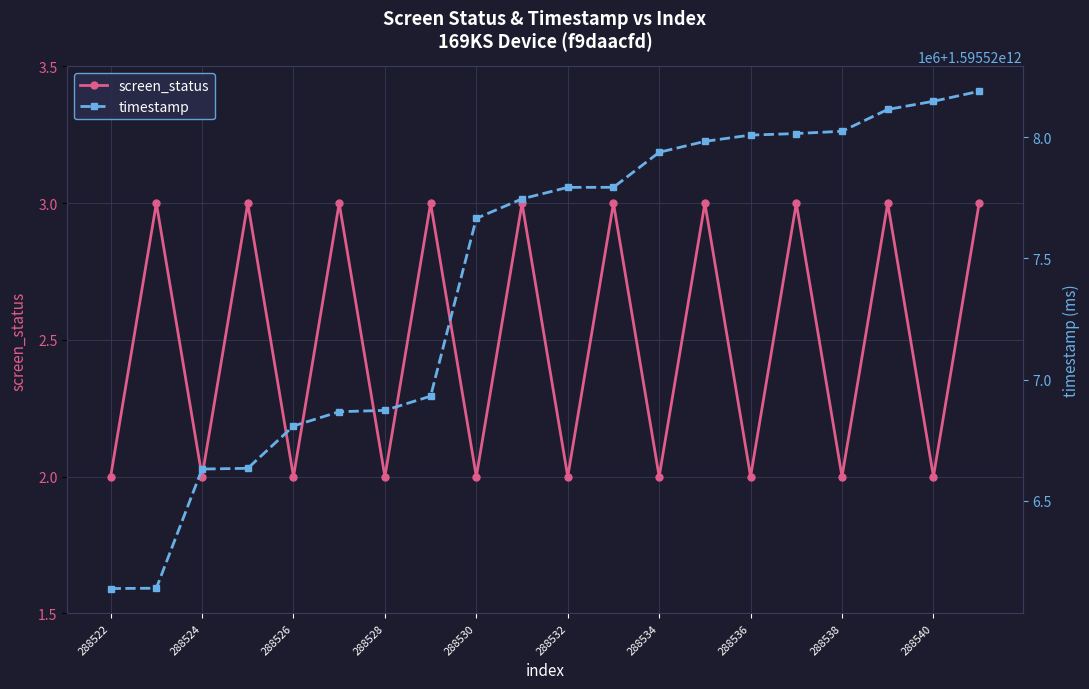

Count the number of data series in this chart.

2